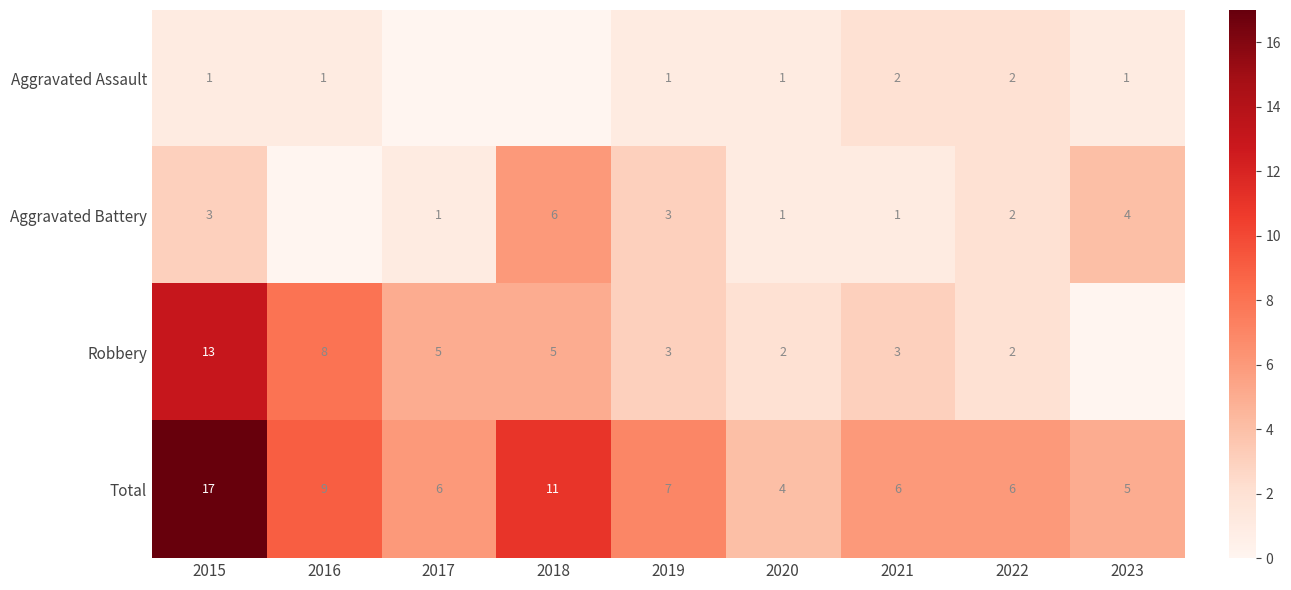

Read the Robbery value at 2015.

13